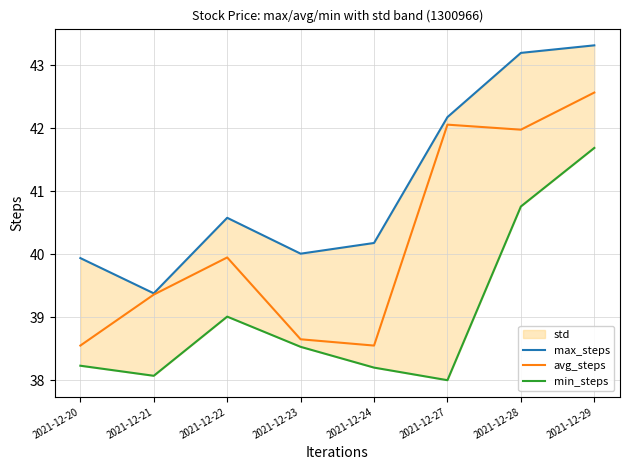

What is the difference between the highest and lowest values at 2021-12-21?

1.3